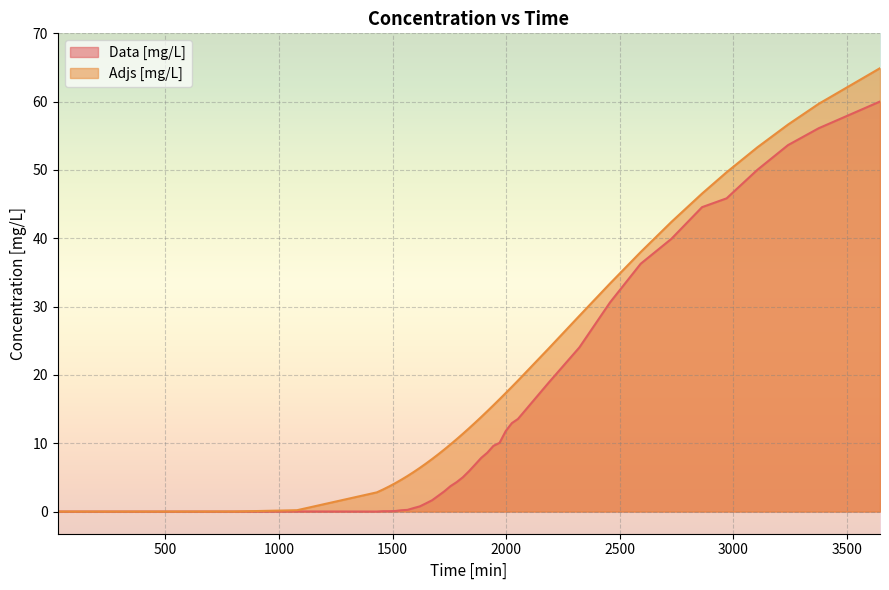

The Data [mg/L] series shows 5.9 at 1836. True or false?

True